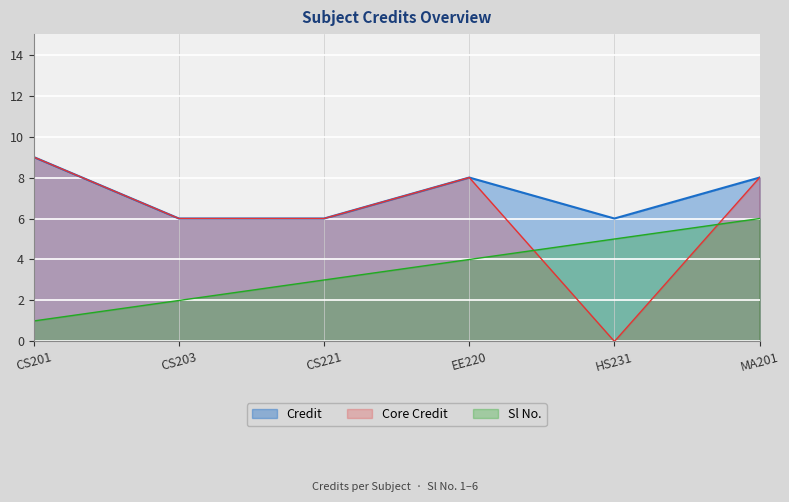

Rank the series by their average value, from lowest to highest.

Sl No., Core Credit, Credit